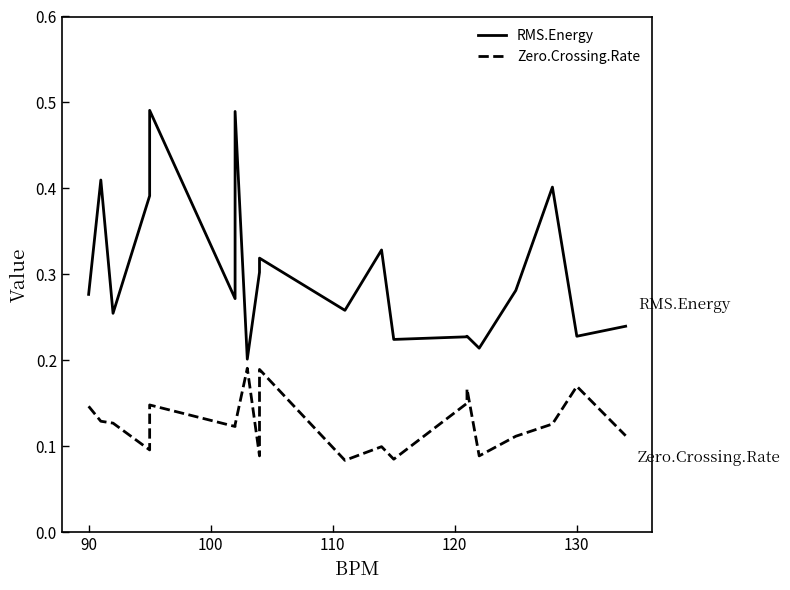

True or false: Zero.Crossing.Rate has a value of 0.1 at 15.

False